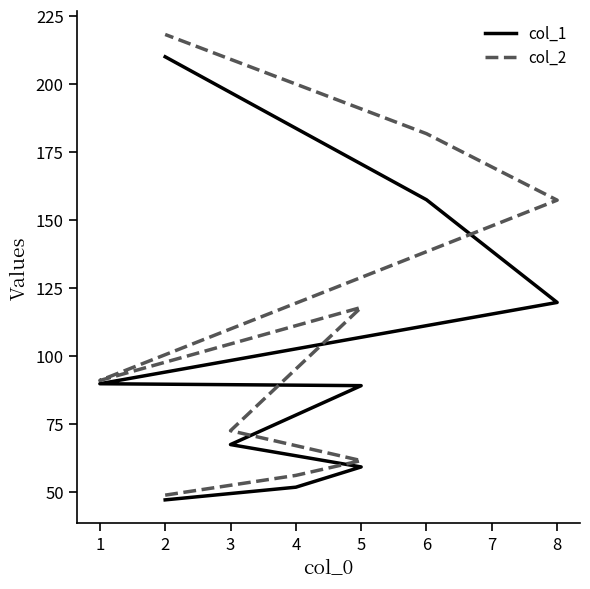

True or false: col_1 has a value of 79.9 at 5.

False